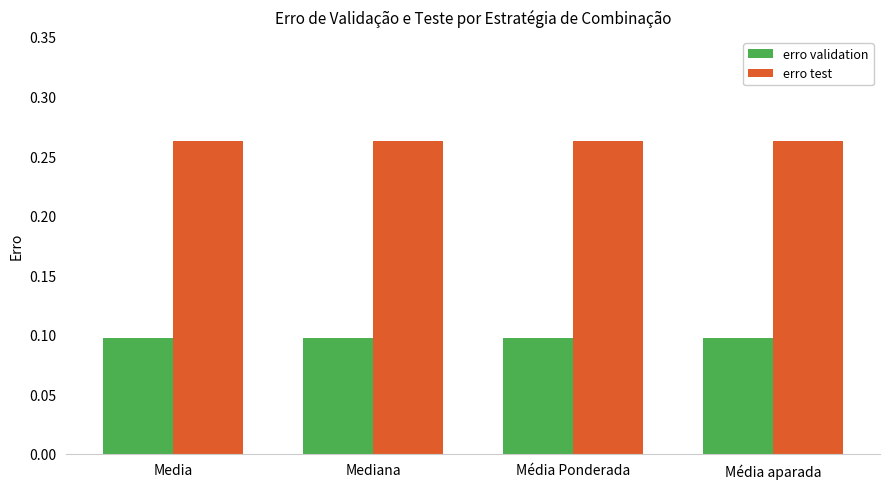

At Média Ponderada, list the series in order from largest to smallest.

erro test, erro validation